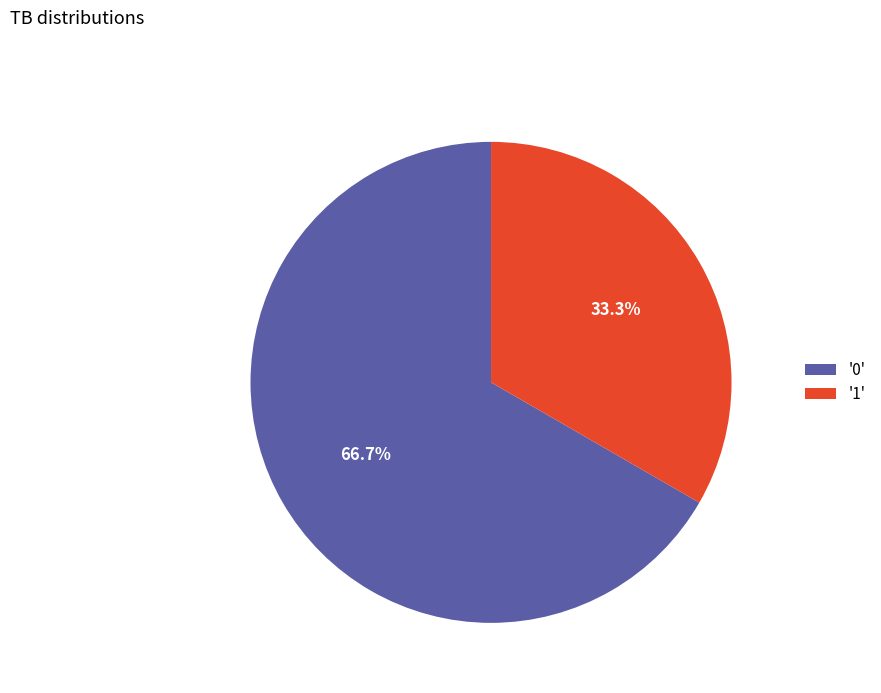

How many slices are in this pie chart?

2